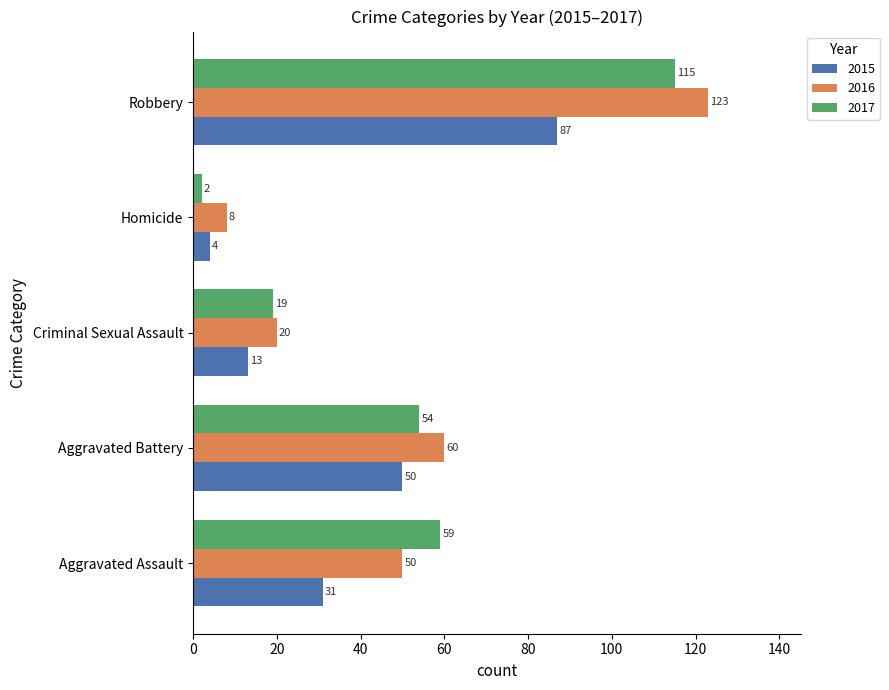

Rank the series by their maximum value, from highest to lowest.

2016, 2017, 2015